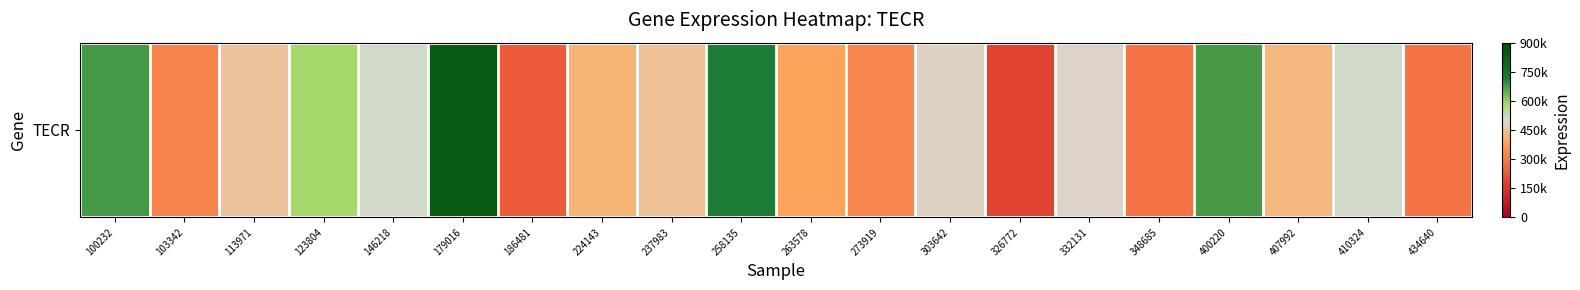

Reading left to right, what are all the values shown in this chart?

100232=676747	103342=314544	113971=449885	123804=584993	146218=508408	179016=841087	186481=233859	224143=419018	237983=445474	258135=713878	263578=381622	273919=320357	303642=481292	326772=181485	332131=485134	348685=286861	400220=673842	407992=428409	410324=509409	434640=285259